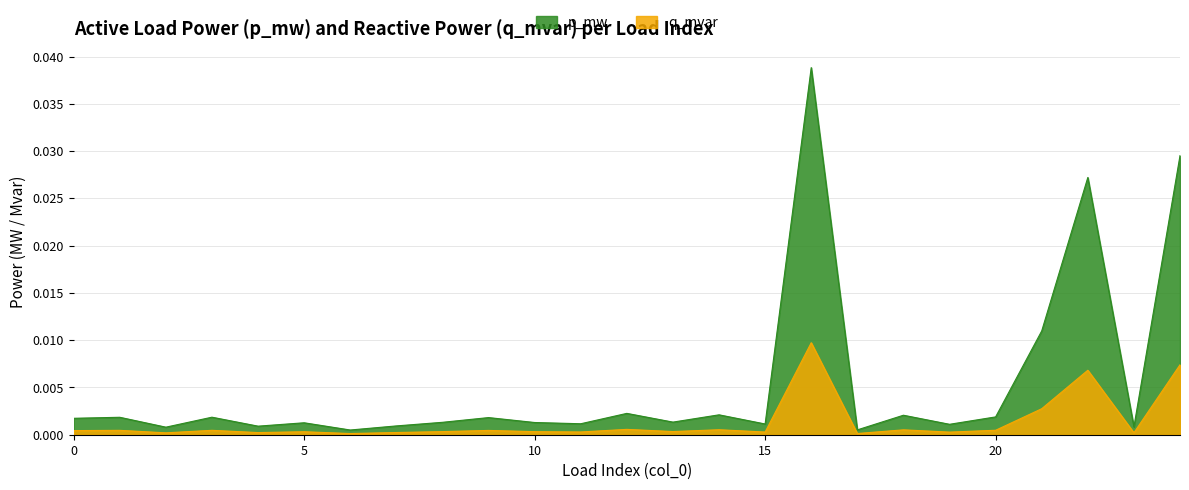

True or false: p_mw and q_mvar intersect in this chart.

False